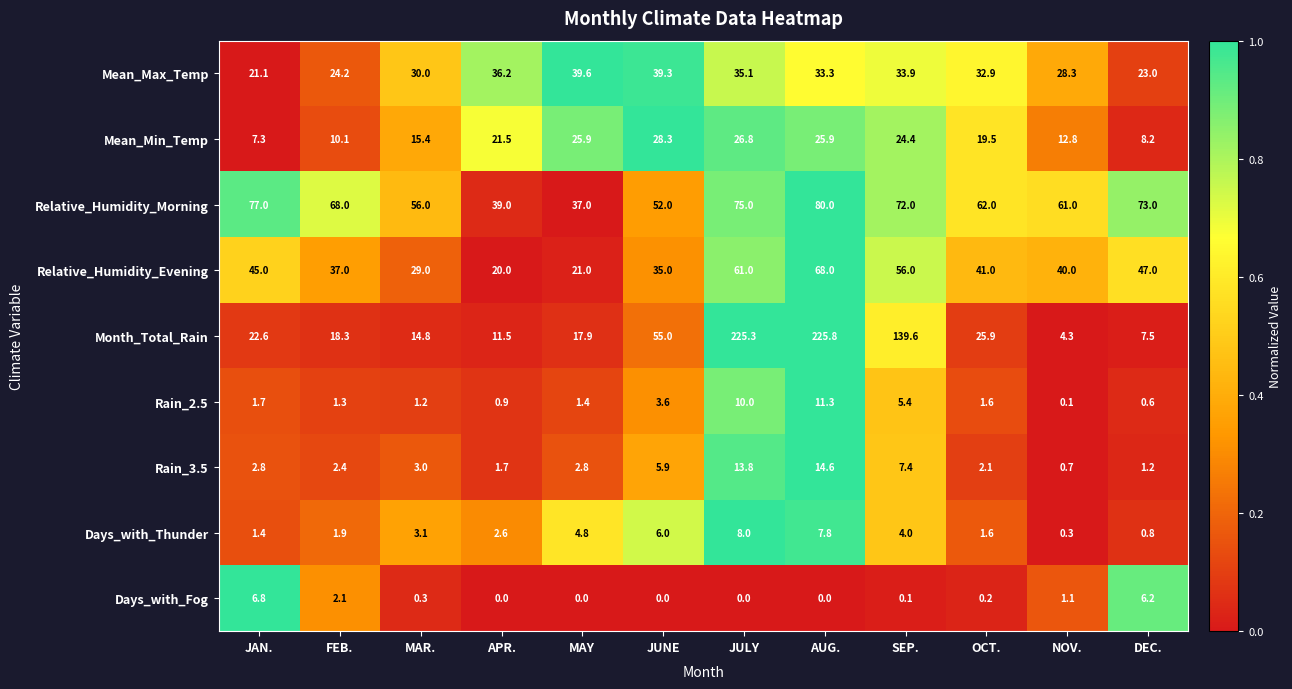

At how many categories does at least one series exceed 0?

12